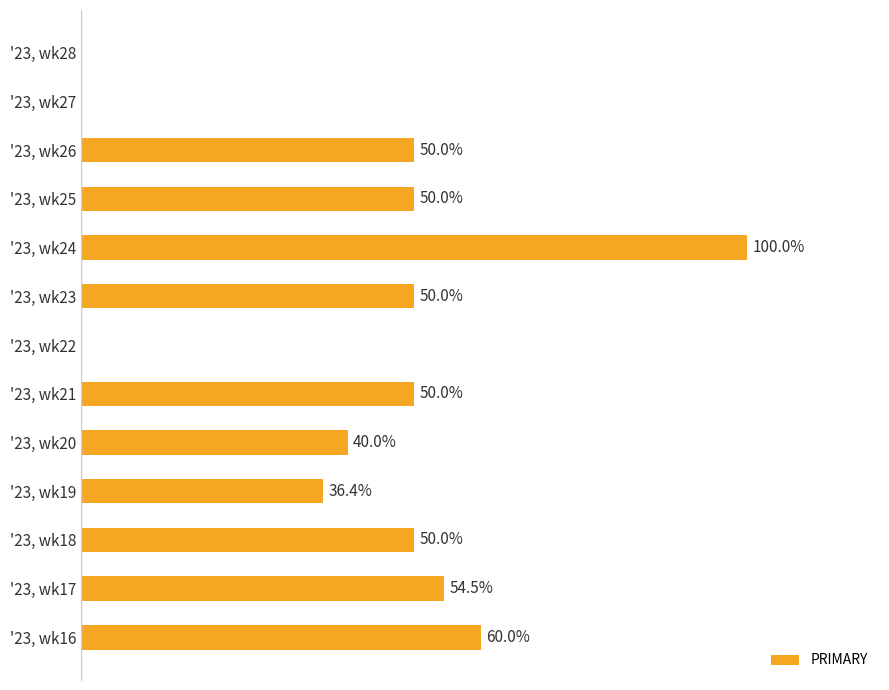

At which category does the chart reach its peak across all series?

'23, wk24